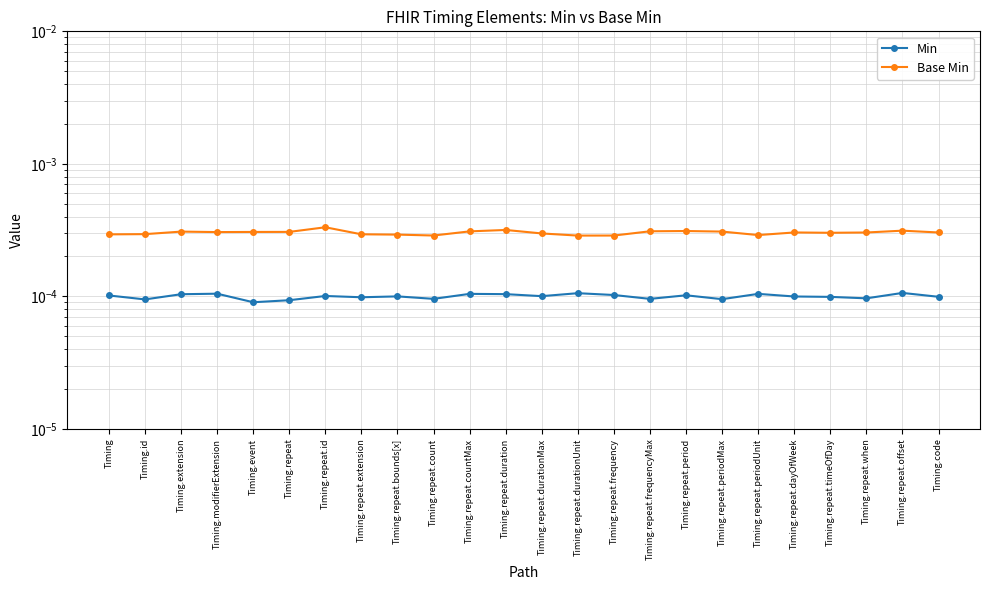

Count the Min values in the range 0 to 1.

24